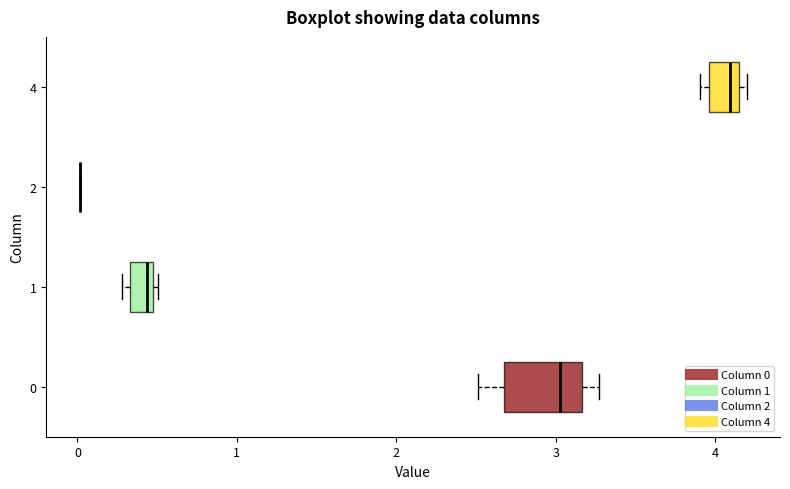

Where does the left whisker of the box at y = 0 end on the x-axis? The values are not printed on the chart, so give them approximately, as read against the axis.

2.5